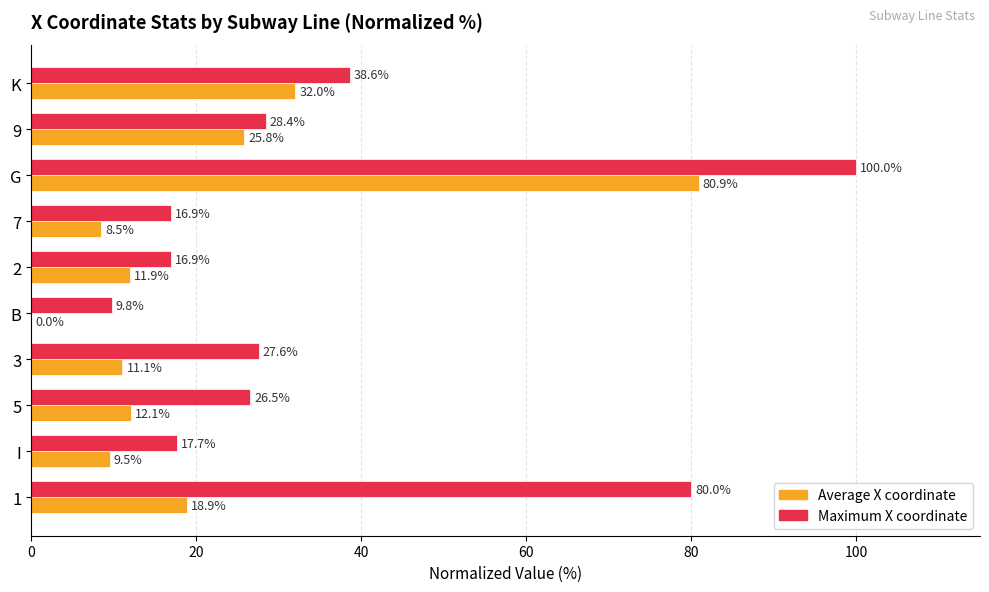

Between 7 and G, which series saw the biggest shift?

Maximum X coordinate